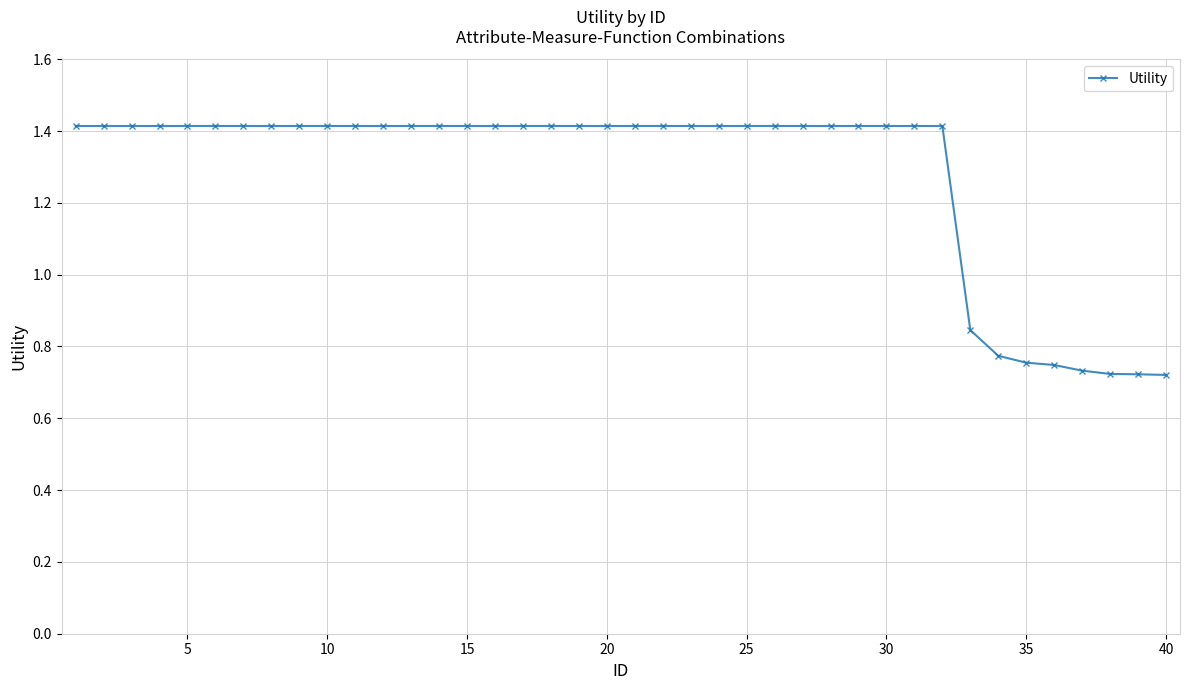

What is the value of the 5th point from the left?

1.4